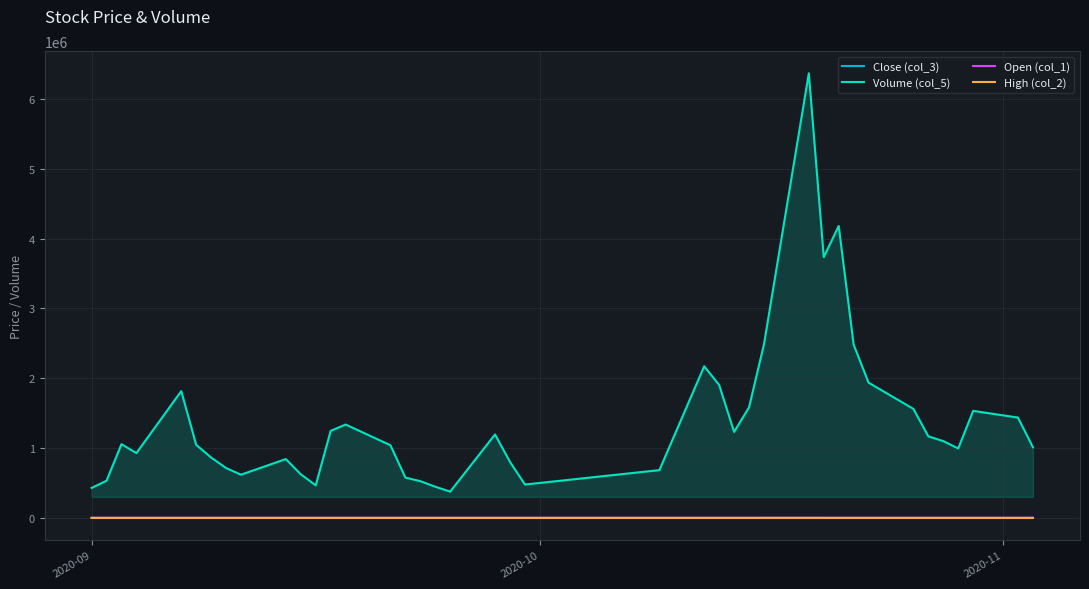

Which series has the largest range (max minus min)?

Volume (col_5)